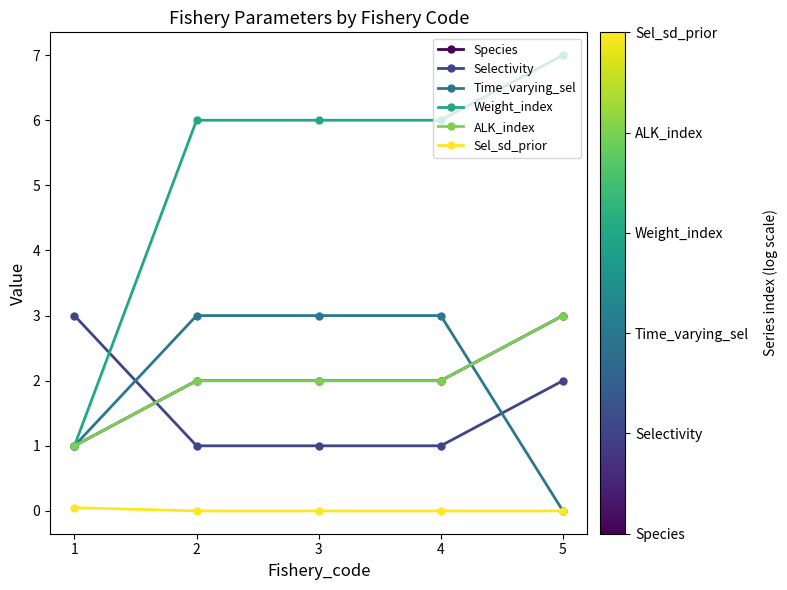

True or false: ALK_index and Weight_index cross at least once.

False